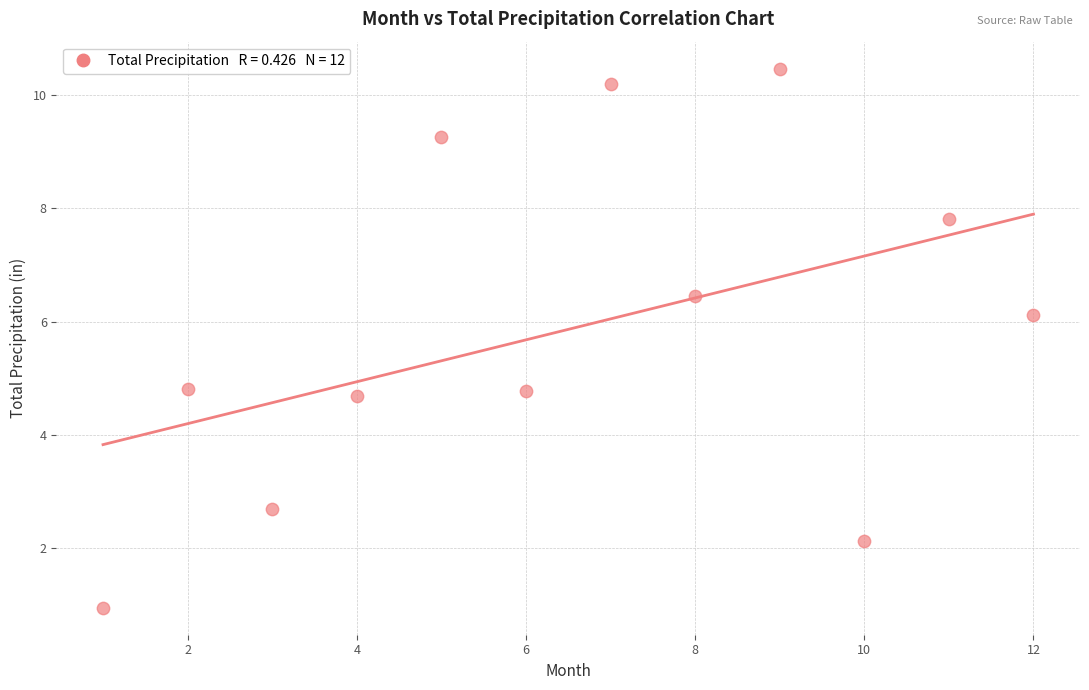

What is the range of Y values (max minus min)?

9.5